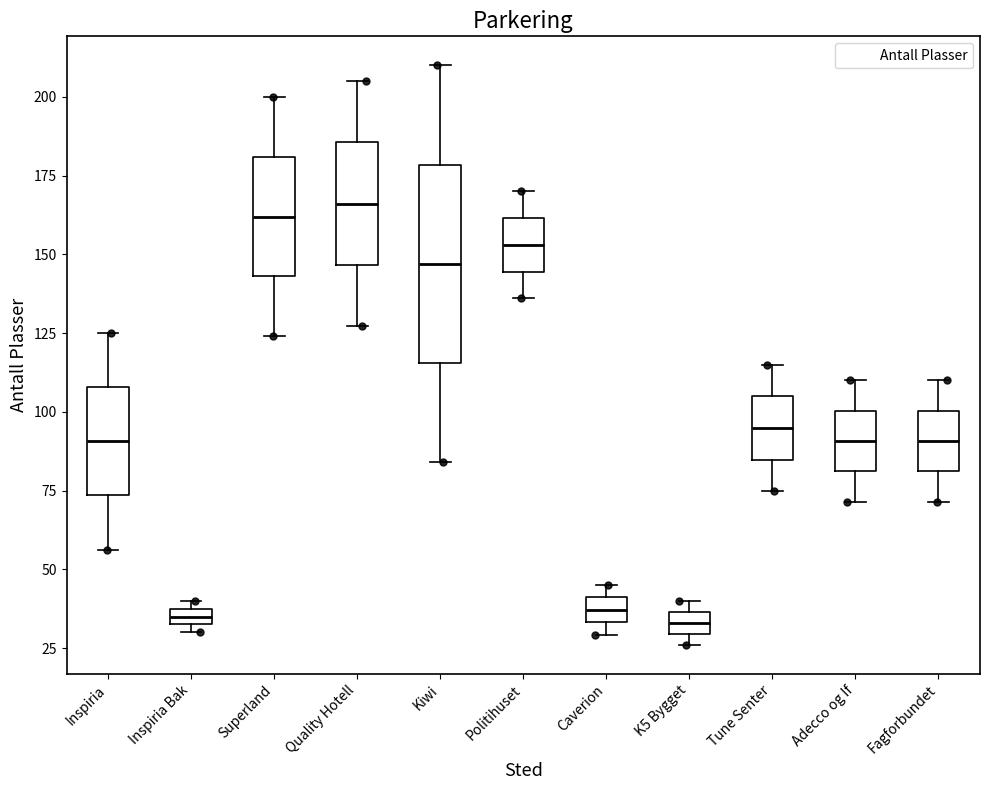

Where does the median line of the box for Tune Senter sit on the y-axis? The values are not printed on the chart, so give them approximately, as read against the axis.

95